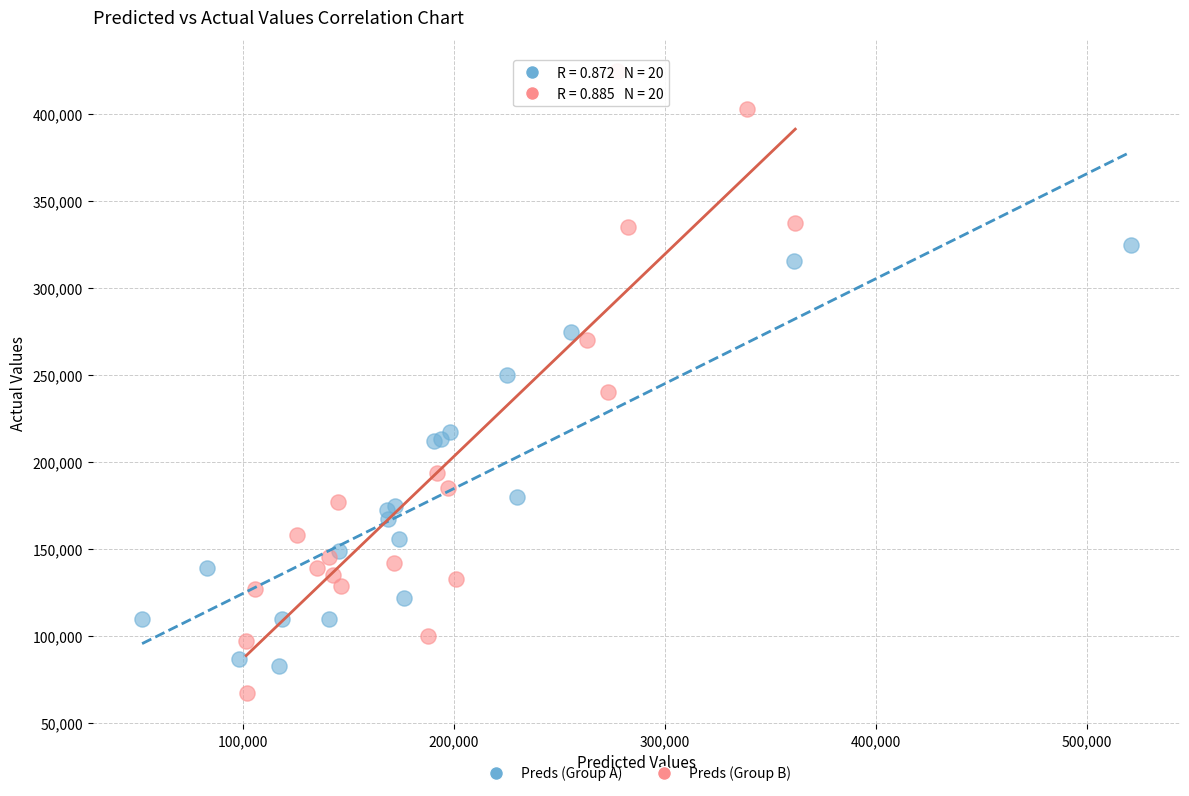

Which series contains the lowest Y value?

Preds (Group B)